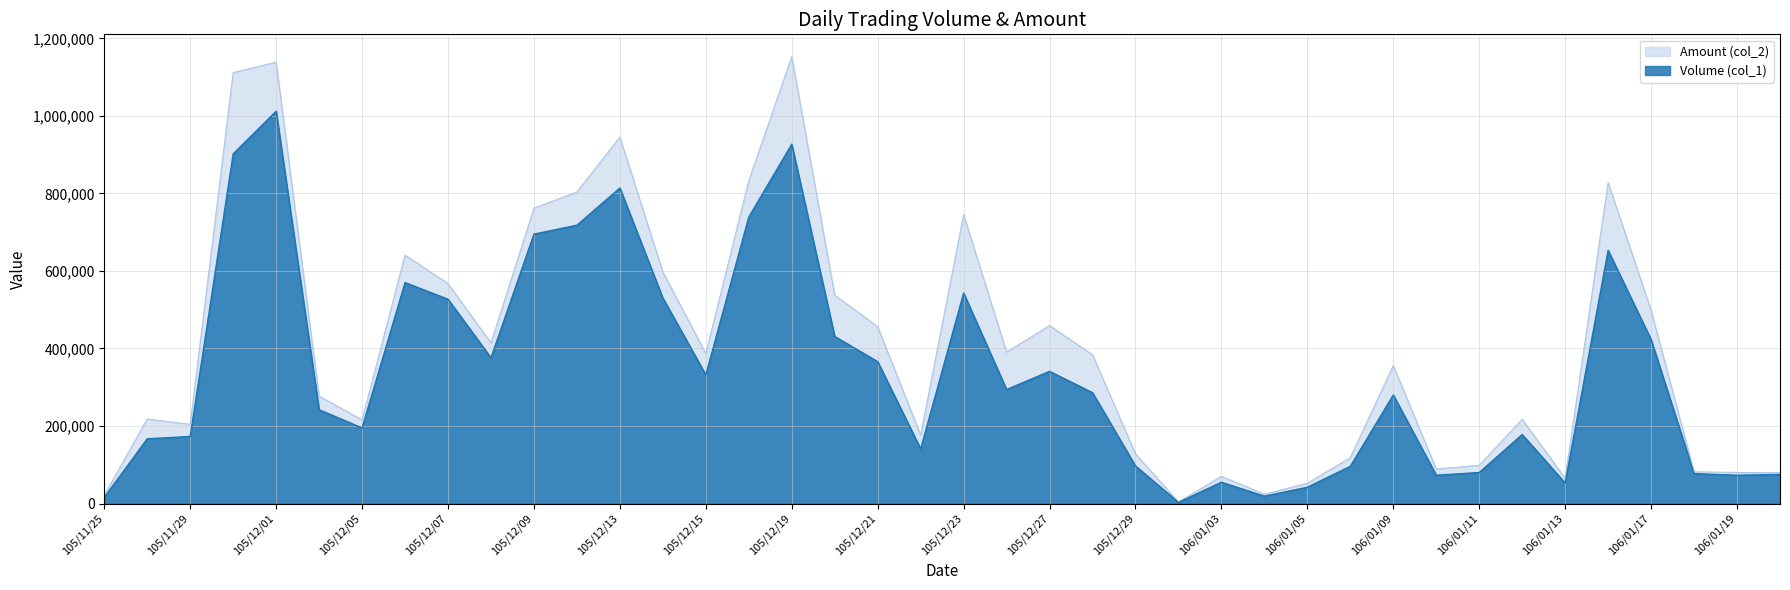

Which series has the largest range (max minus min)?

Amount (col_2)